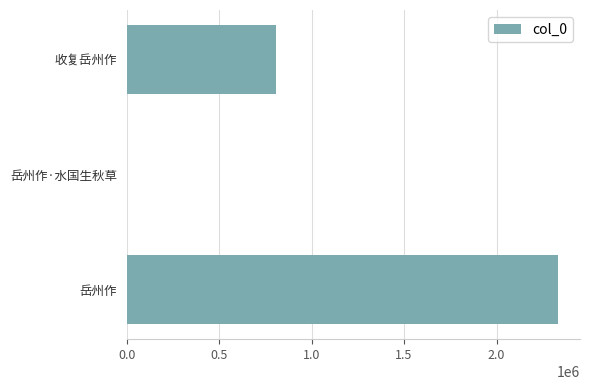

Where is the data nearest to the value 1168483?

收复岳州作